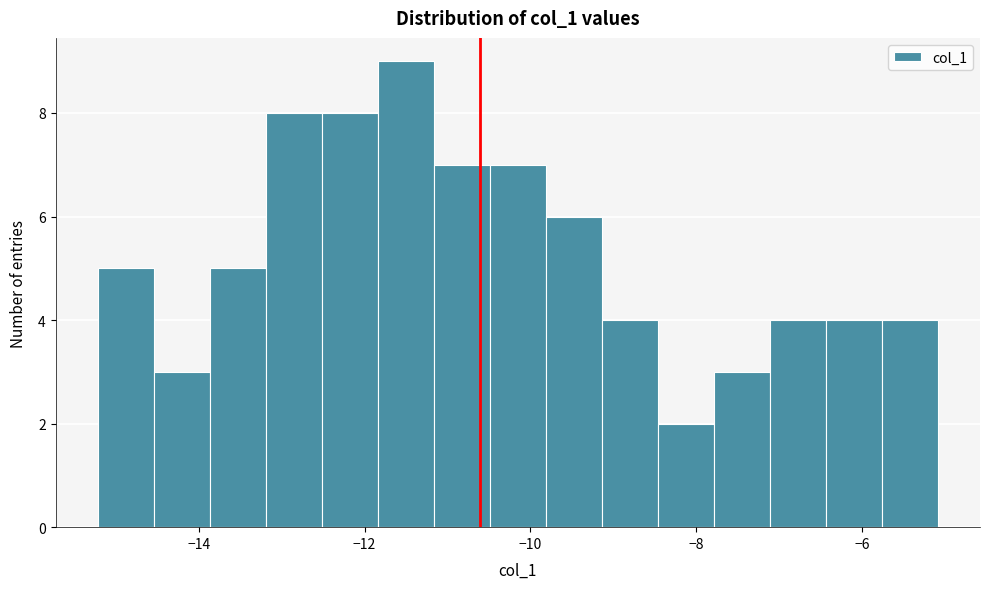

Around what value on the x-axis is the tallest bar? Give the approximate position of its centre, as read against the axis.

-11.6